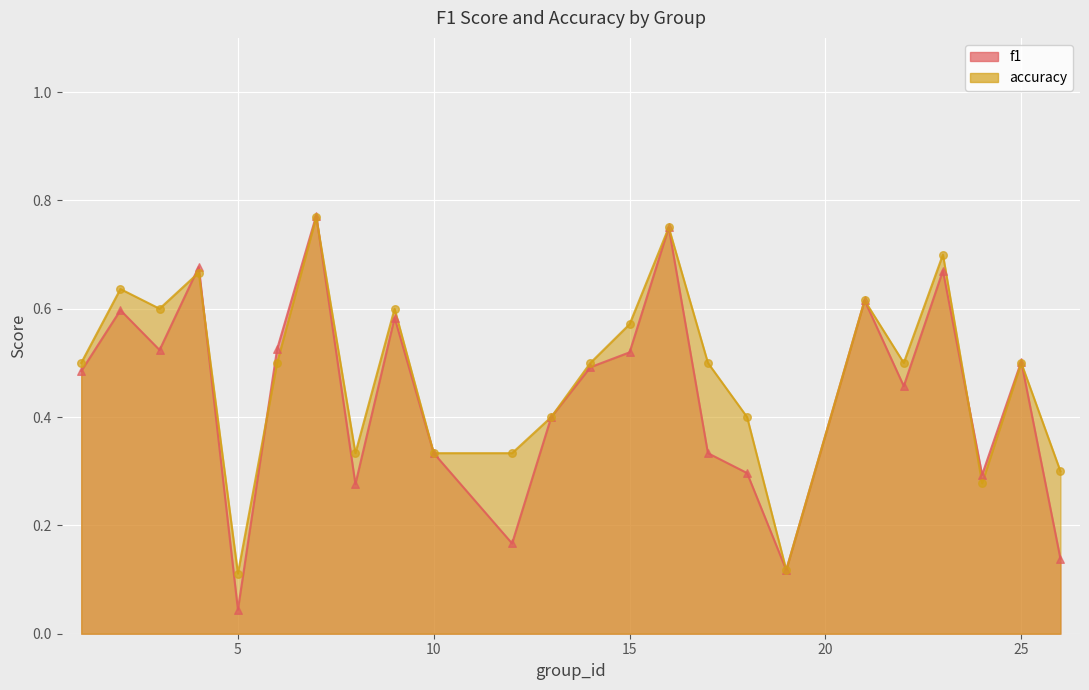

What is the total value across all series at 14?

1.0